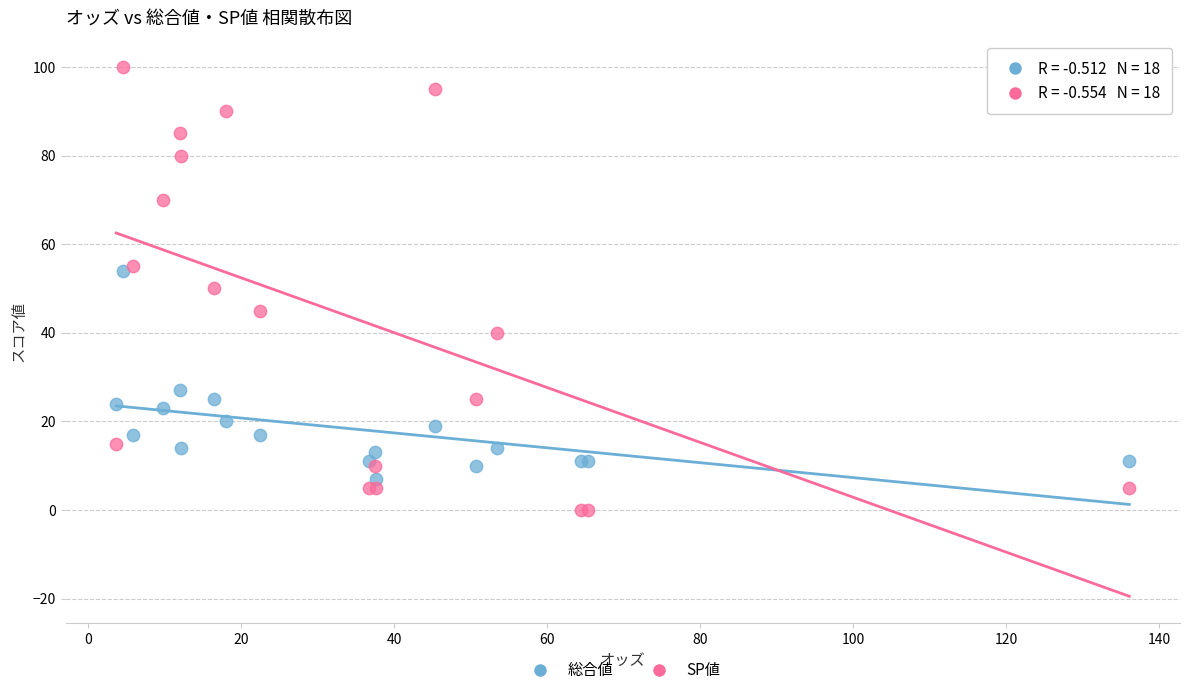

In the 総合値 series, what Y value is closest to 30?

27